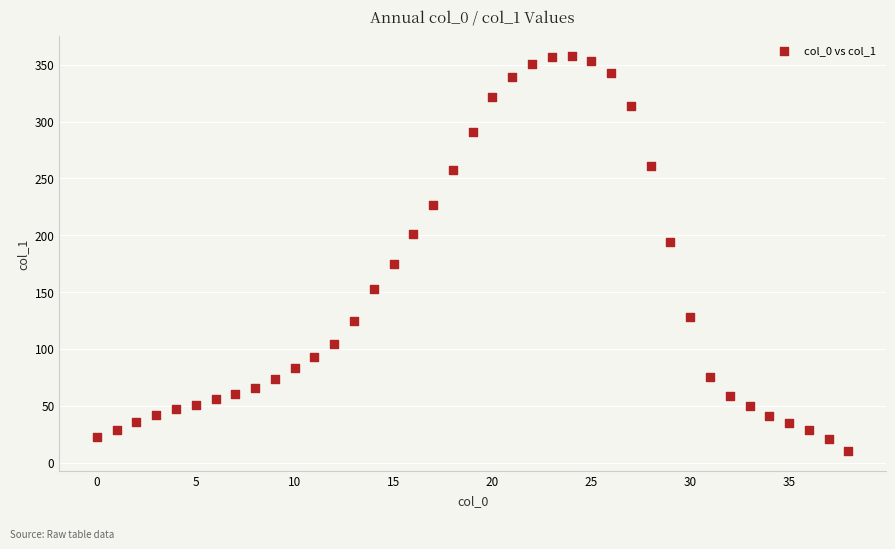

What is the range of Y values (max minus min)?

348